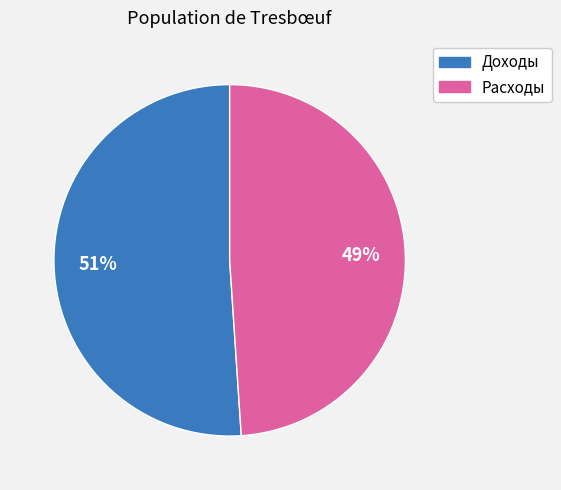

To the nearest percent, what is the difference between the largest and smallest slice percentages?

2%